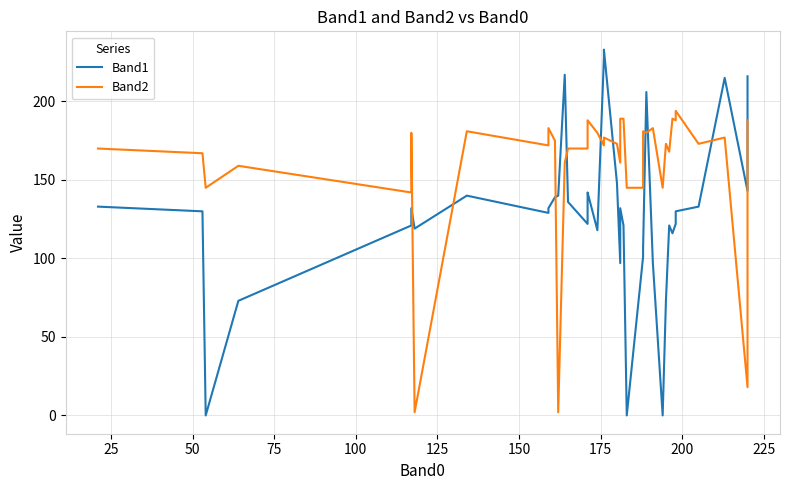

What is the sum of all Band1 values?

5106